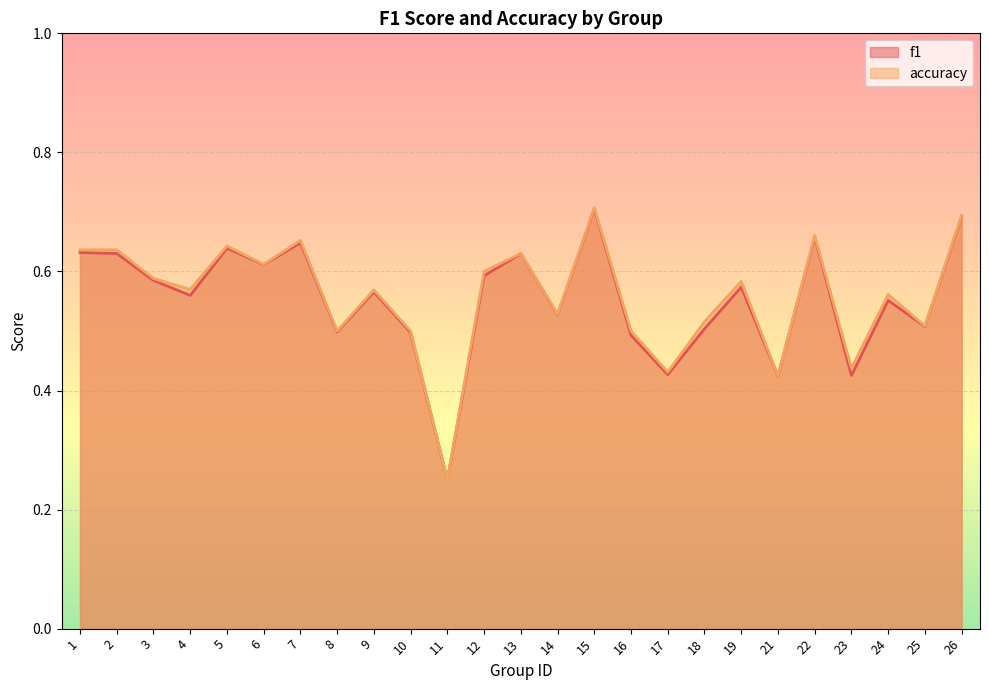

True or false: accuracy has more than 2 points higher than both neighbors.

True